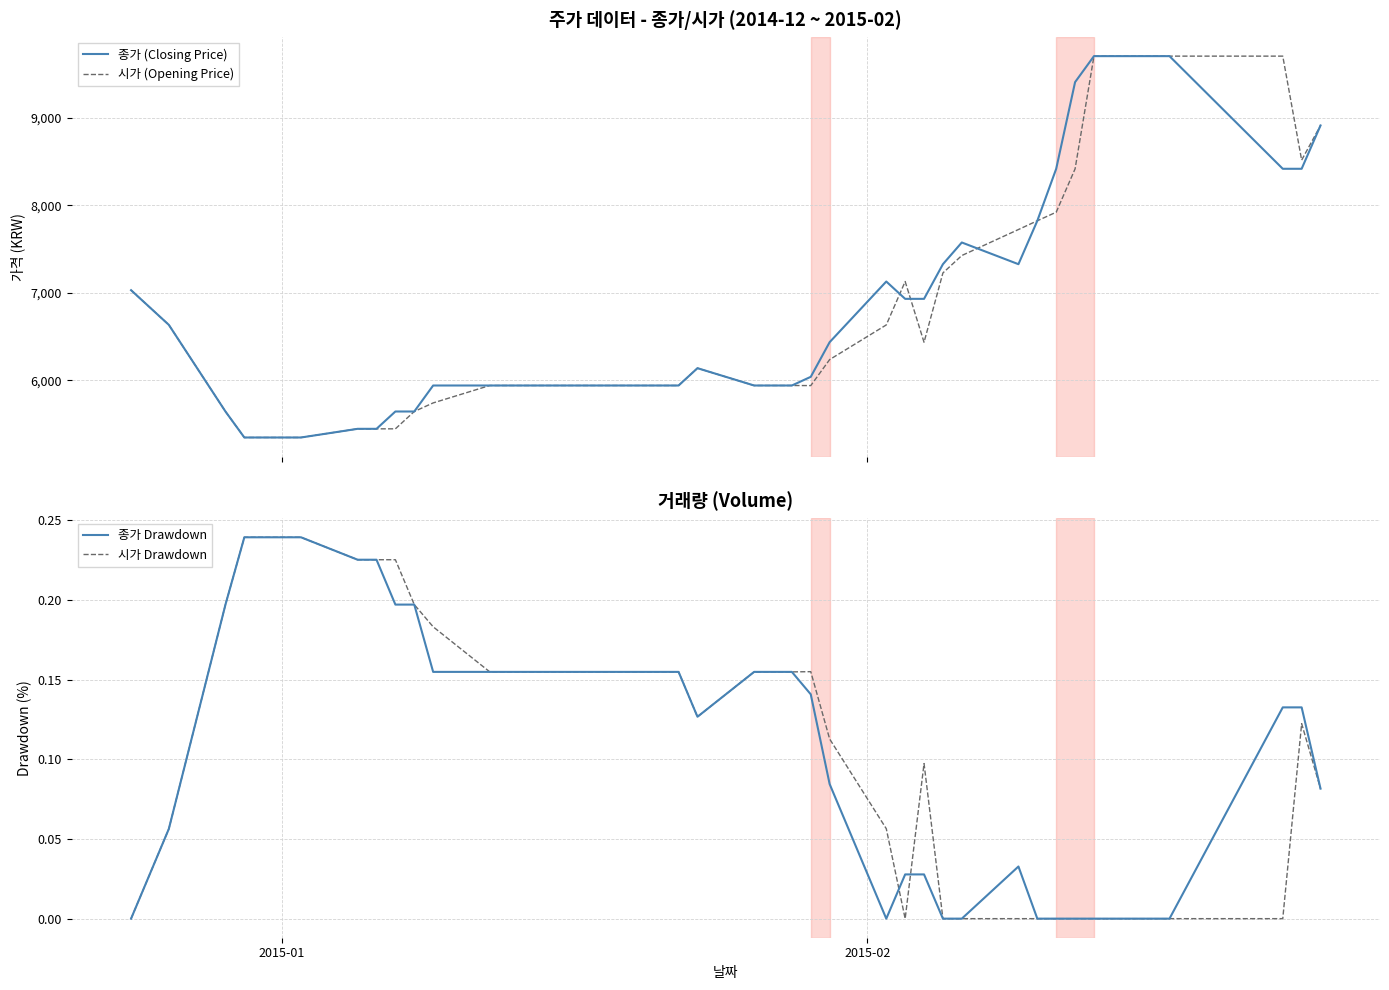

What are all the series names shown in the legend?

종가 (Closing Price), 시가 (Opening Price), 종가 Drawdown, 시가 Drawdown